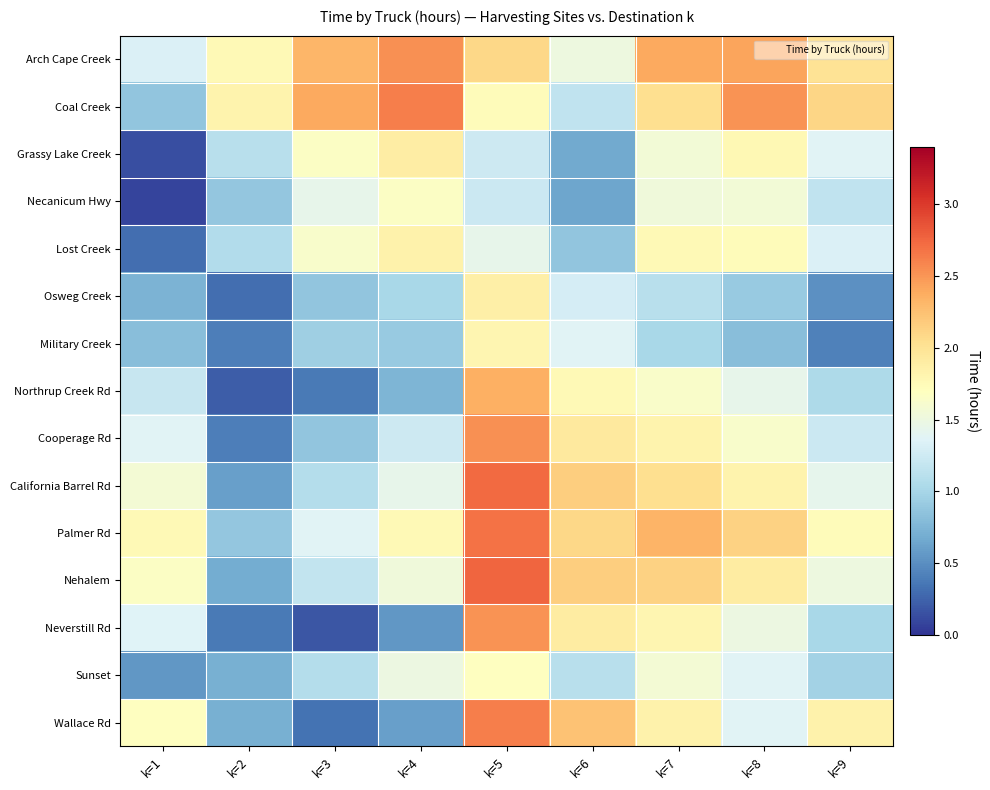

Reading left to right, list all the values displayed in this chart.

Arch Cape Creek: k=1=1.3	k=2=1.8	k=3=2.3	k=4=2.5	k=5=2.1	k=6=1.5	k=7=2.4	k=8=2.4	k=9=2.0
Coal Creek: k=1=0.9	k=2=1.8	k=3=2.4	k=4=2.6	k=5=1.7	k=6=1.2	k=7=2.0	k=8=2.5	k=9=2.1
Grassy Lake Creek: k=1=0.1	k=2=1.1	k=3=1.7	k=4=1.9	k=5=1.2	k=6=0.7	k=7=1.6	k=8=1.8	k=9=1.4
Necanicum Hwy: k=1=0.1	k=2=0.9	k=3=1.4	k=4=1.7	k=5=1.2	k=6=0.6	k=7=1.5	k=8=1.6	k=9=1.2
Lost Creek: k=1=0.3	k=2=1.1	k=3=1.6	k=4=1.8	k=5=1.4	k=6=0.9	k=7=1.8	k=8=1.7	k=9=1.3
Osweg Creek: k=1=0.7	k=2=0.3	k=3=0.9	k=4=1.0	k=5=1.9	k=6=1.3	k=7=1.1	k=8=0.9	k=9=0.5
Military Creek: k=1=0.8	k=2=0.4	k=3=1.0	k=4=0.9	k=5=1.8	k=6=1.4	k=7=1.0	k=8=0.8	k=9=0.4
Northrup Creek Rd: k=1=1.2	k=2=0.2	k=3=0.4	k=4=0.8	k=5=2.4	k=6=1.8	k=7=1.6	k=8=1.4	k=9=1.0
Cooperage Rd: k=1=1.4	k=2=0.4	k=3=0.9	k=4=1.2	k=5=2.5	k=6=1.9	k=7=1.8	k=8=1.6	k=9=1.2
California Barrel Rd: k=1=1.6	k=2=0.6	k=3=1.1	k=4=1.4	k=5=2.7	k=6=2.2	k=7=2.0	k=8=1.8	k=9=1.4
Palmer Rd: k=1=1.8	k=2=0.9	k=3=1.4	k=4=1.8	k=5=2.7	k=6=2.1	k=7=2.3	k=8=2.1	k=9=1.7
Nehalem: k=1=1.7	k=2=0.7	k=3=1.2	k=4=1.5	k=5=2.8	k=6=2.2	k=7=2.1	k=8=1.9	k=9=1.5
Neverstill Rd: k=1=1.4	k=2=0.4	k=3=0.2	k=4=0.6	k=5=2.5	k=6=1.9	k=7=1.8	k=8=1.5	k=9=1.0
Sunset: k=1=0.6	k=2=0.7	k=3=1.1	k=4=1.5	k=5=1.7	k=6=1.1	k=7=1.6	k=8=1.4	k=9=1.0
Wallace Rd: k=1=1.7	k=2=0.7	k=3=0.3	k=4=0.6	k=5=2.6	k=6=2.2	k=7=1.8	k=8=1.4	k=9=1.8